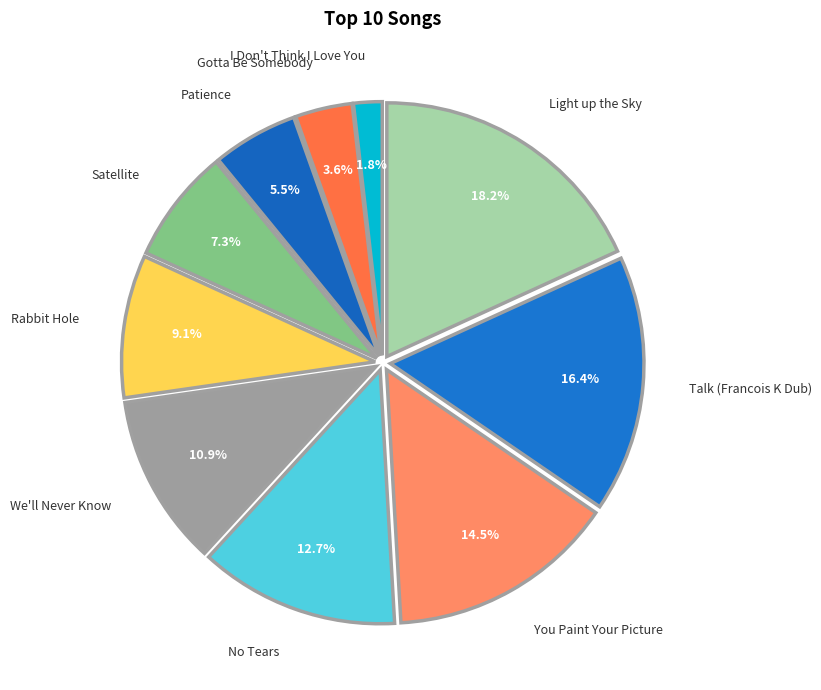

What percentage is the We'll Never Know slice, to the nearest percent?

11%